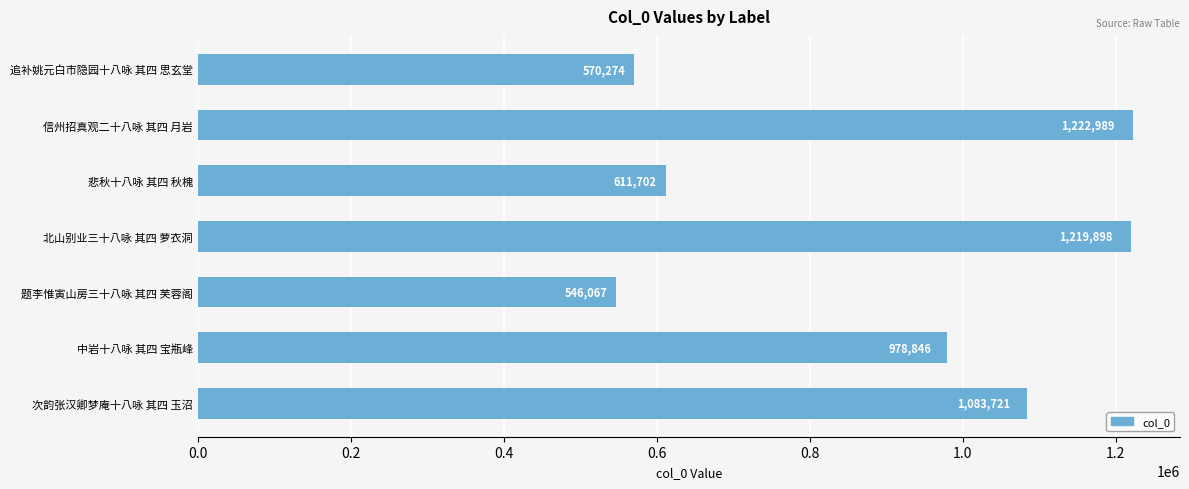

Reading top to bottom, what are all the values shown in this chart?

570274	1222989	611702	1219898	546067	978846	1083721